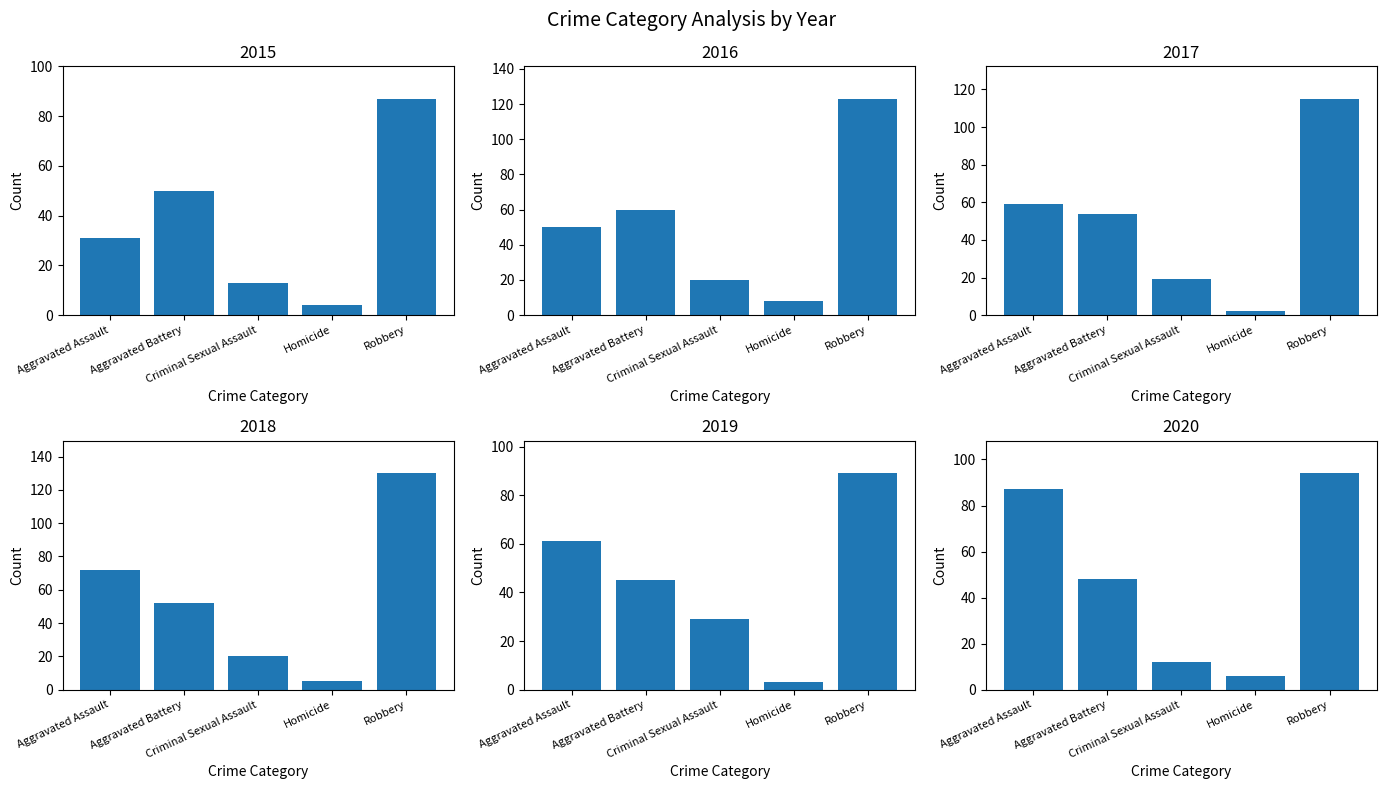

Between Aggravated Battery and Homicide, which series saw the biggest shift?

2016